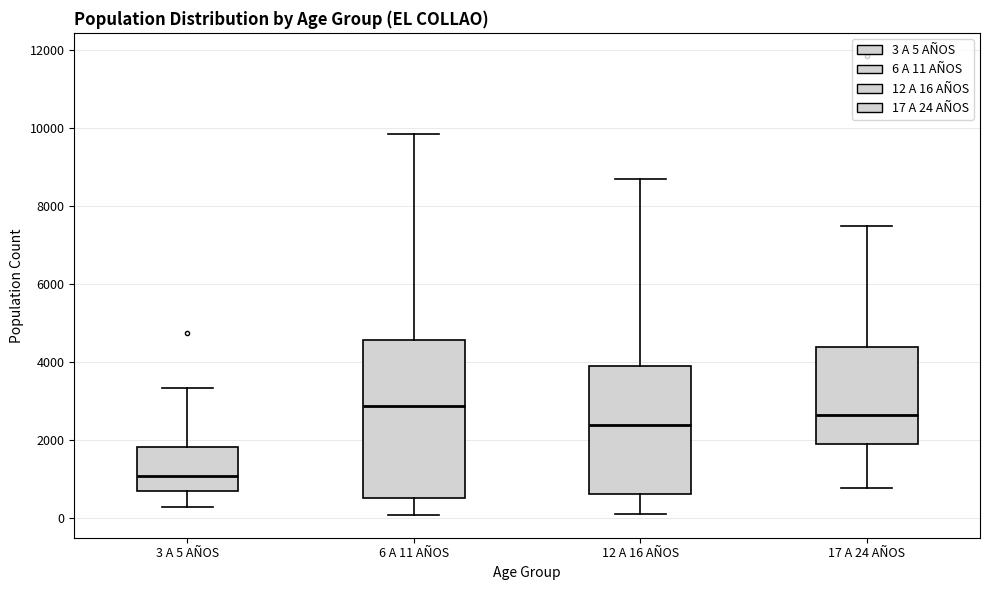

Reading left to right, transcribe this box plot: for each box, give where its median line is, the range the box spans, and where its two whiskers end, as read against the y-axis. The values are not printed on the chart, so give them approximately, as read against the axis.

3 A 5 AÑOS: median 1000, box 600 to 1800, whiskers 200 to 3400
6 A 11 AÑOS: median 2800, box 400 to 4600, whiskers 0 to 9800
12 A 16 AÑOS: median 2400, box 600 to 4000, whiskers 0 to 8800
17 A 24 AÑOS: median 2600, box 2000 to 4400, whiskers 800 to 7400